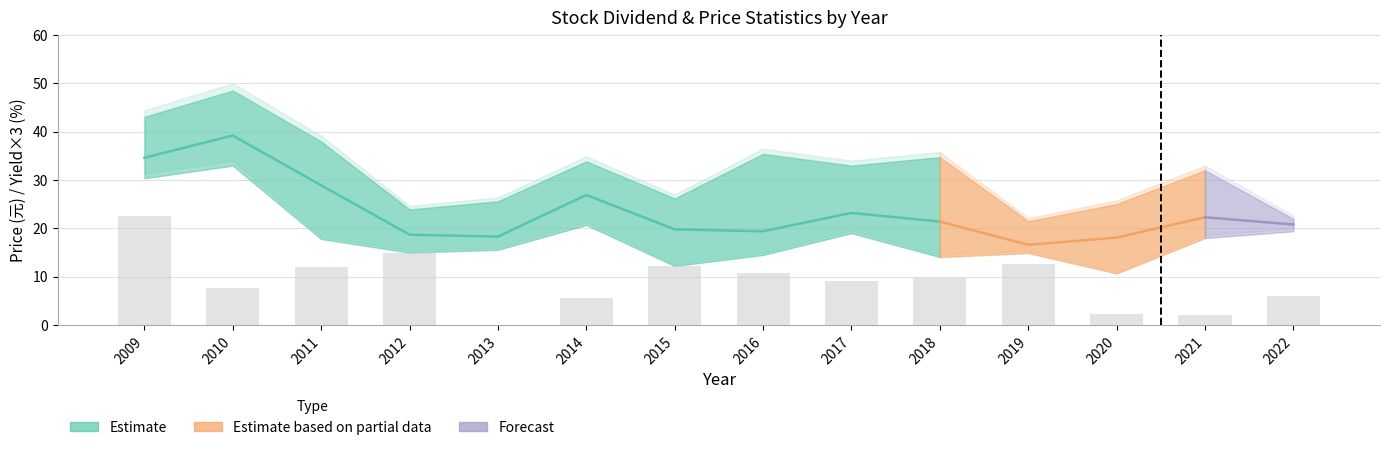

How many values in the Total Dividend (元/股) series exceed 0?

13